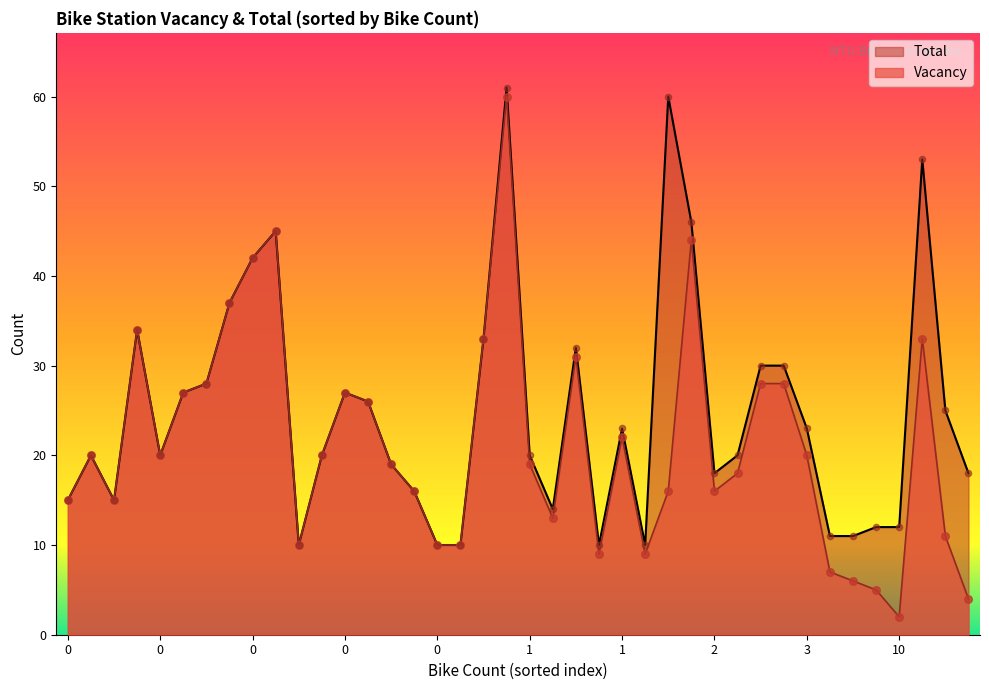

Which series contains the highest Y value?

Total